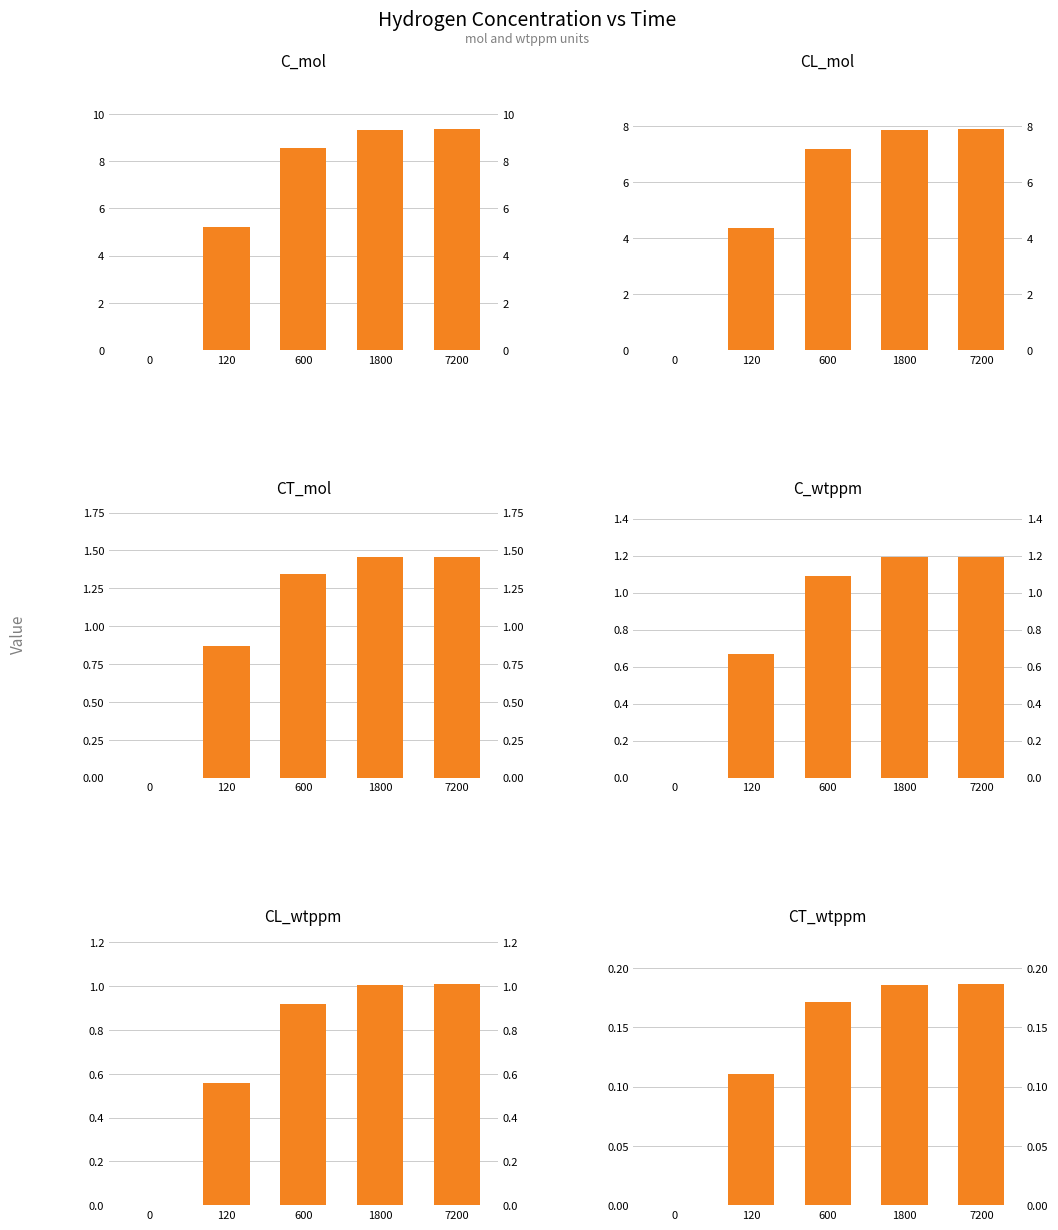

At which label does C_wtppm first exceed 1?

600